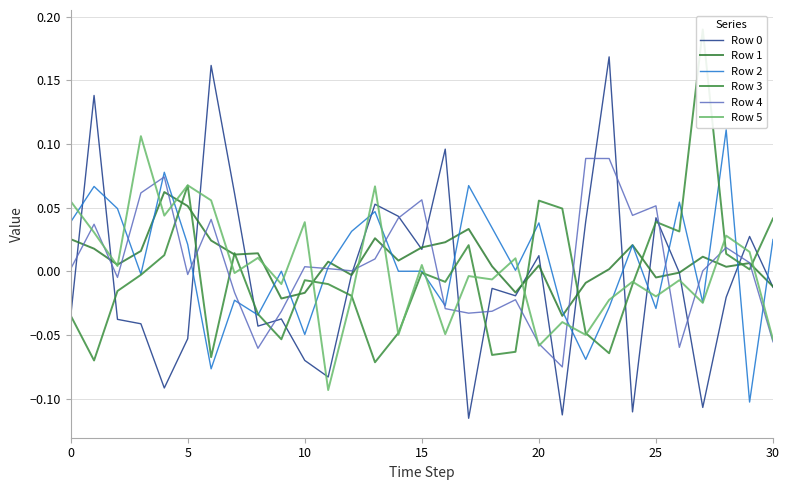

Is this an area chart (filled region under the line)?

No